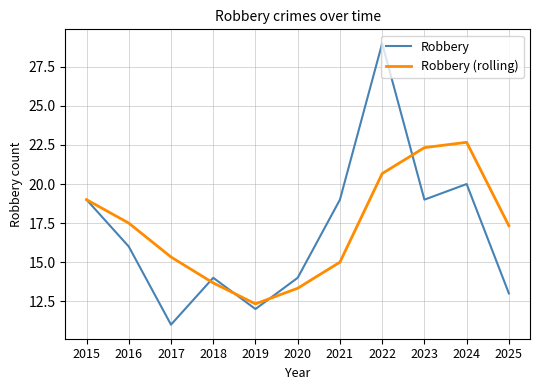

The value of Robbery (rolling) at 2017 is 4.7. True or false?

False